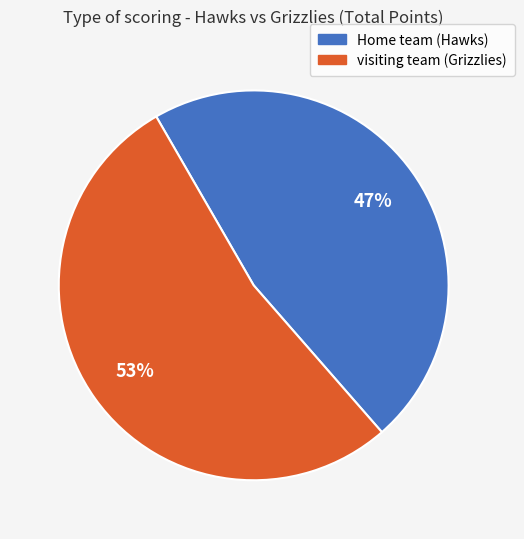

Which slice is the smallest?

Home team (Hawks)